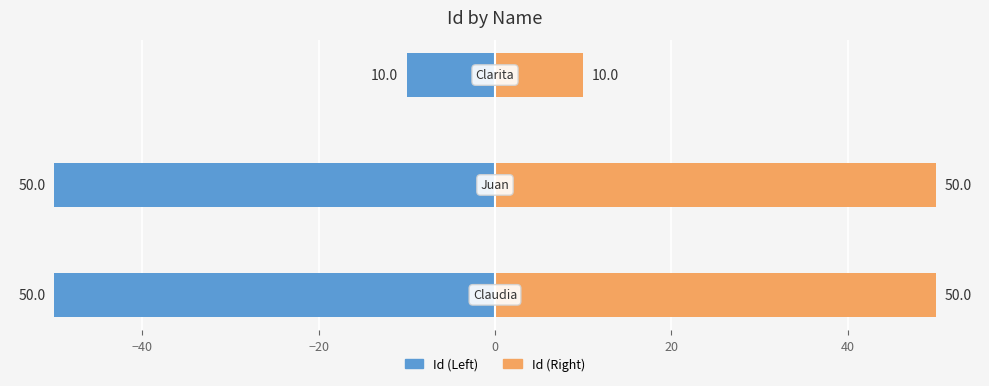

What is the average value of the Id (Left) series?

-36.7